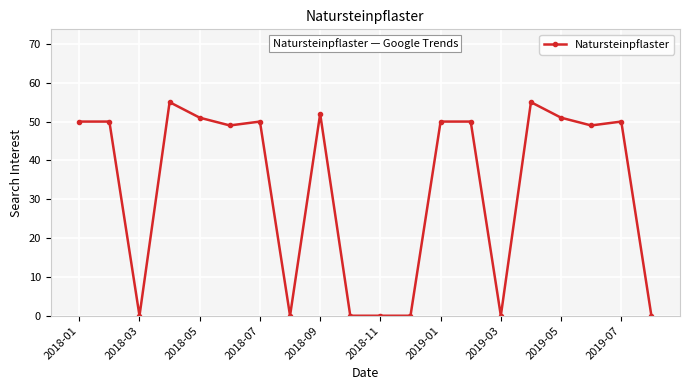

What is the maximum value shown in the chart?

55